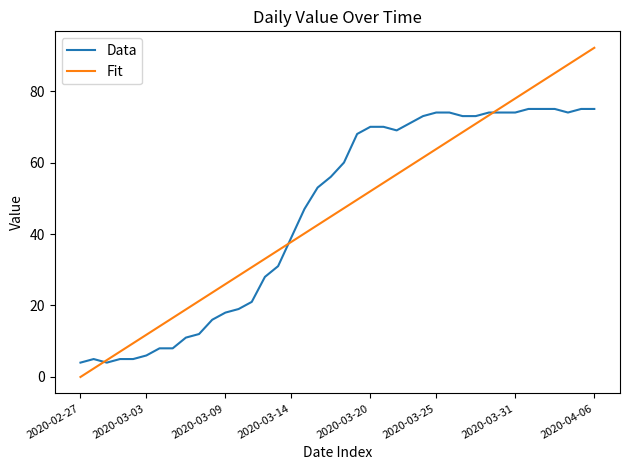

Rank the series by their maximum value, from highest to lowest.

Fit, Data